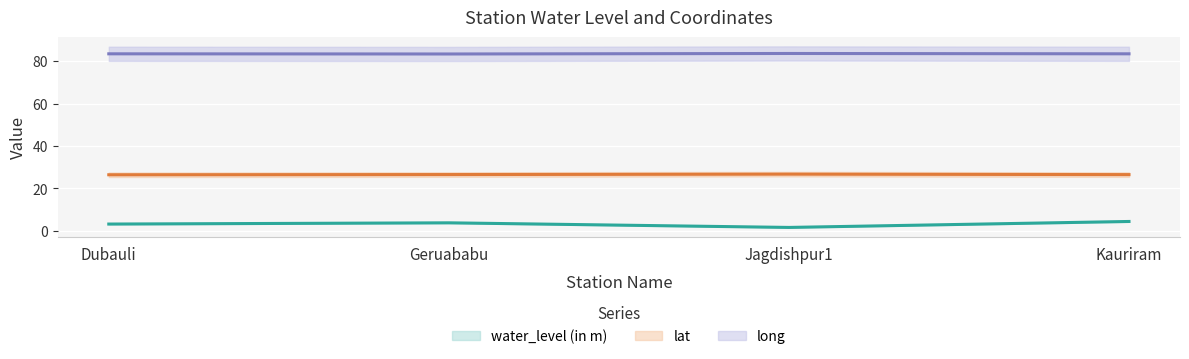

Rank the series at Jagdishpur1 from lowest to highest value.

water_level (in m), lat, long